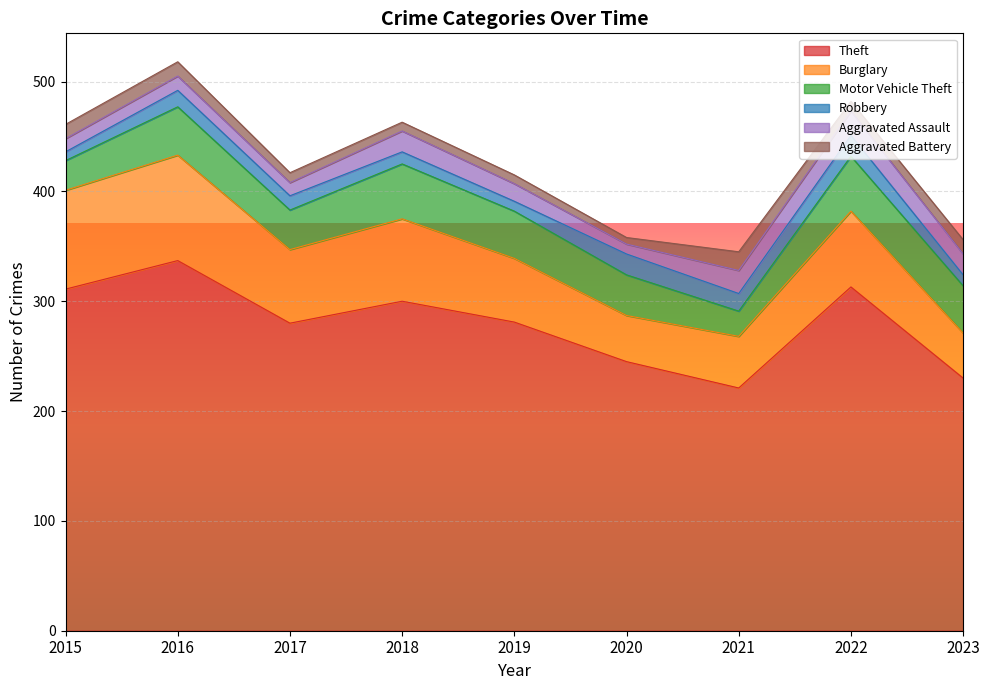

What is the minimum value for Theft?

221